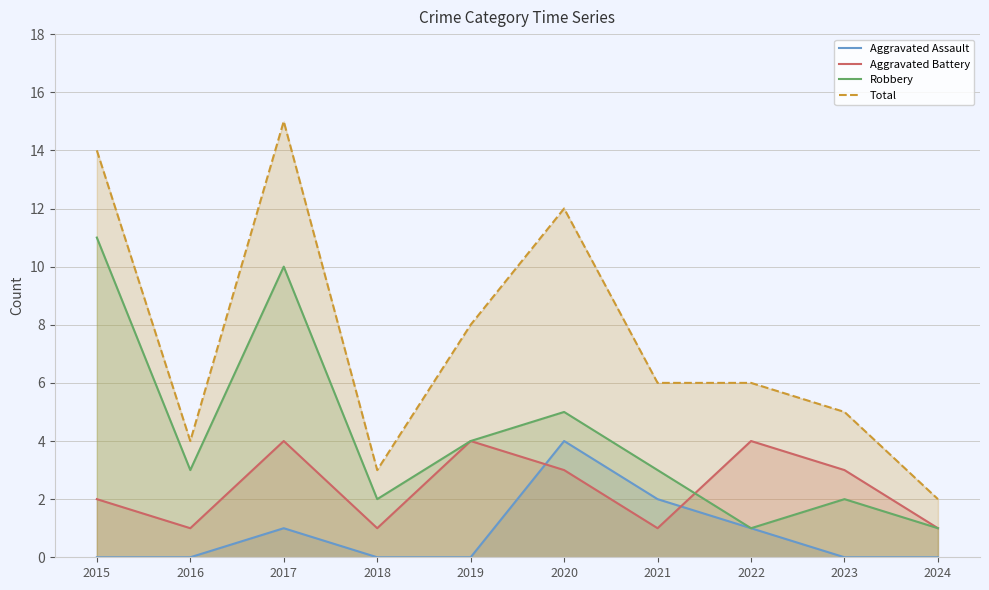

True or false: Robbery has a value of 4 at 2016.

False